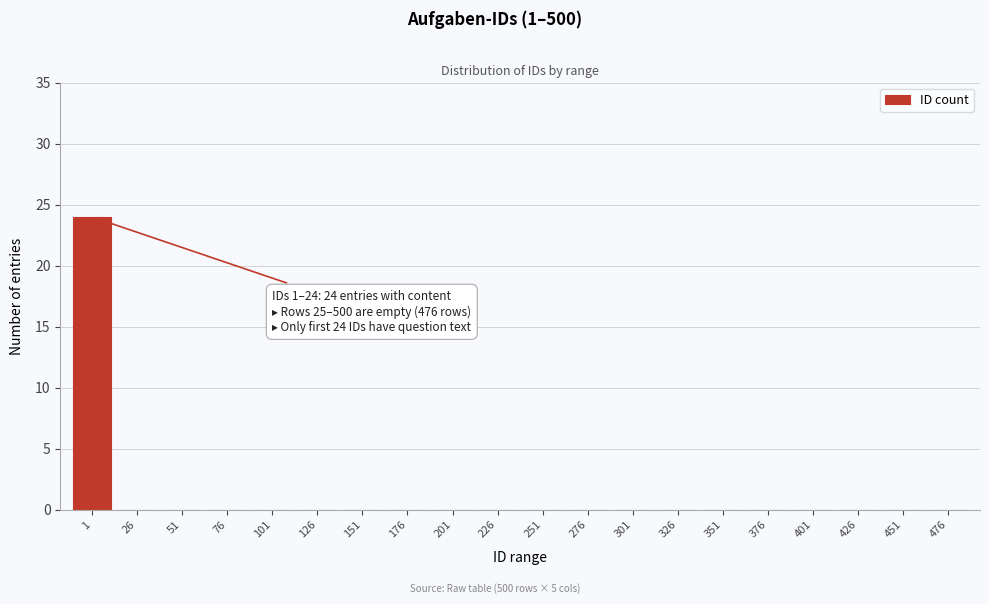

Reading left to right, list all the values displayed in this chart.

1=24	26=0	51=0	76=0	101=0	126=0	151=0	176=0	201=0	226=0	251=0	276=0	301=0	326=0	351=0	376=0	401=0	426=0	451=0	476=0